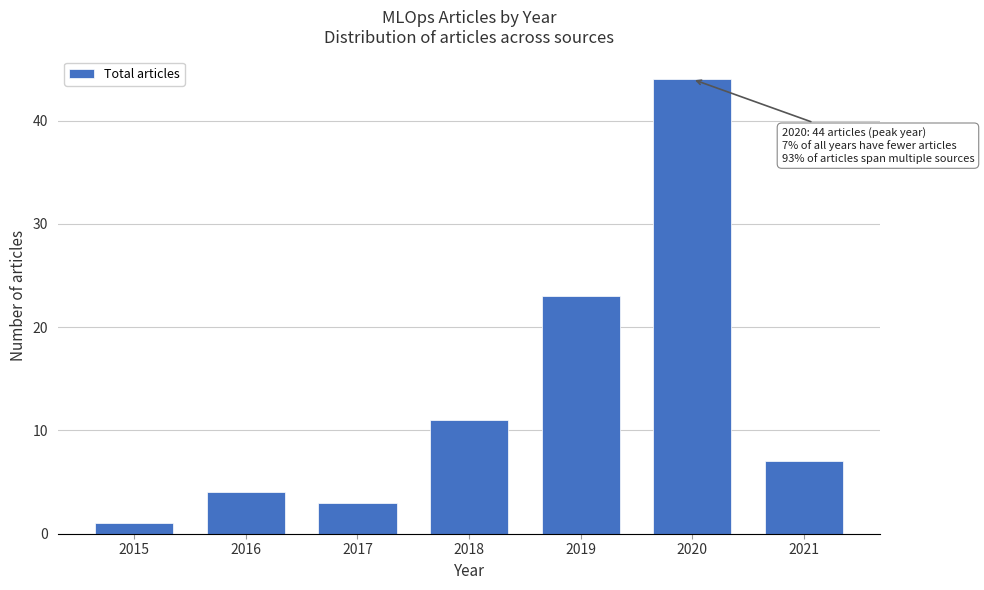

Reading left to right, extract all data points from this chart.

1	4	3	11	23	44	7